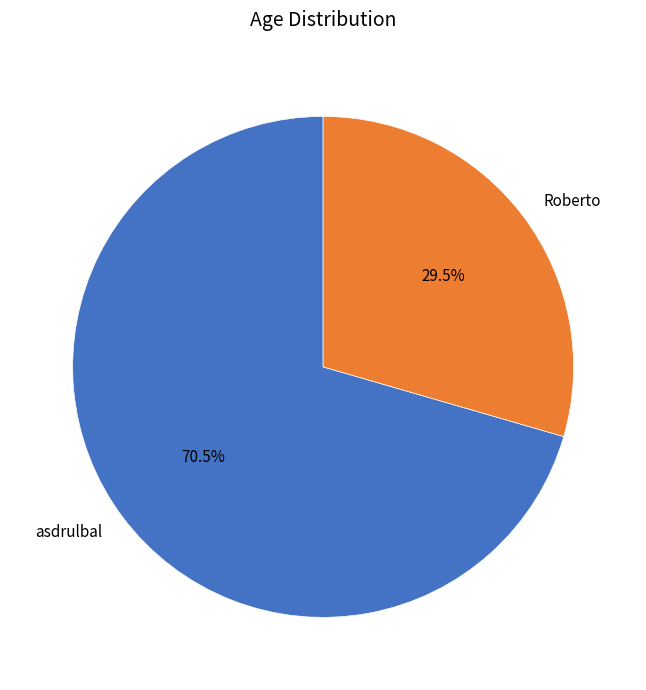

What is the majority slice?

asdrulbal